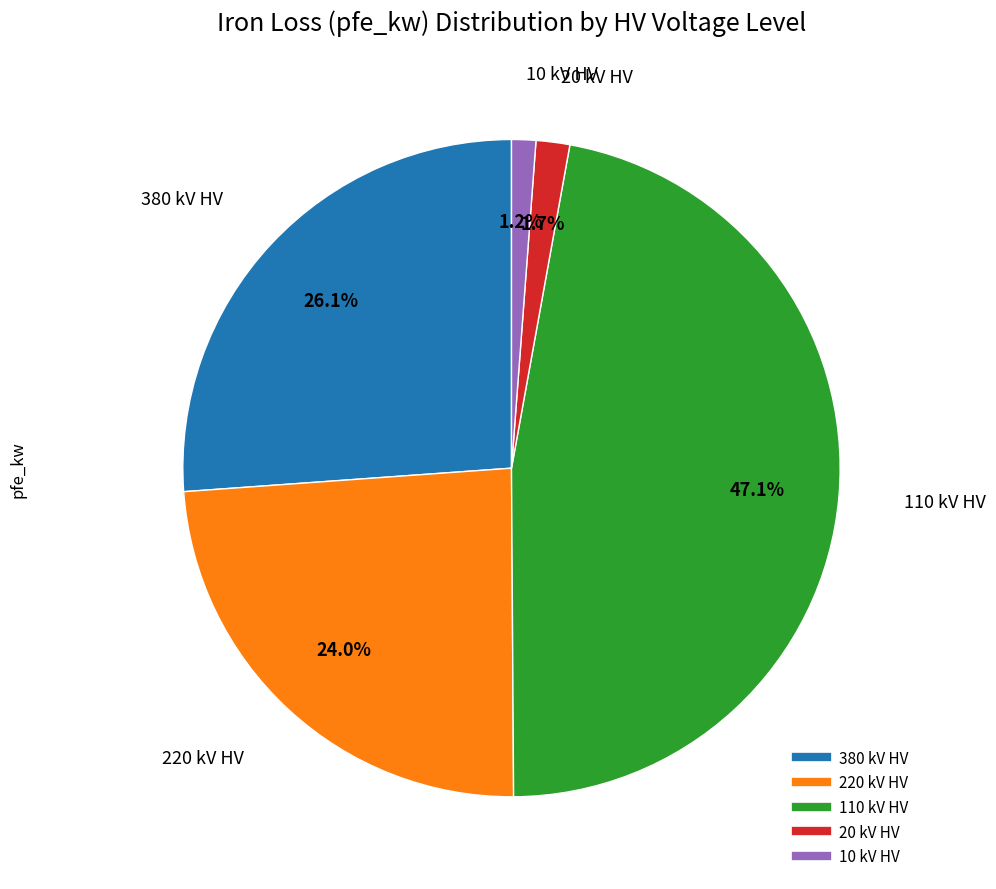

Does any single category account for the majority?

No